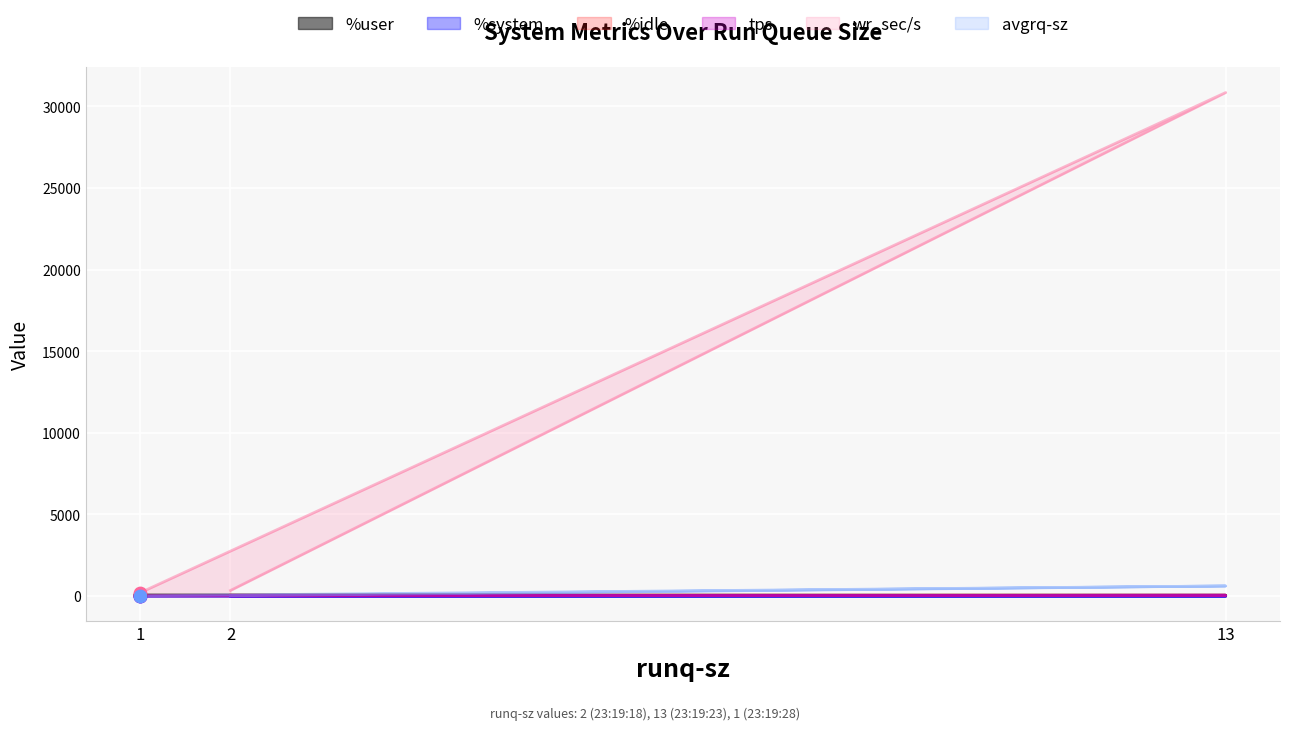

Which series reaches the maximum Y coordinate?

wr_sec/s